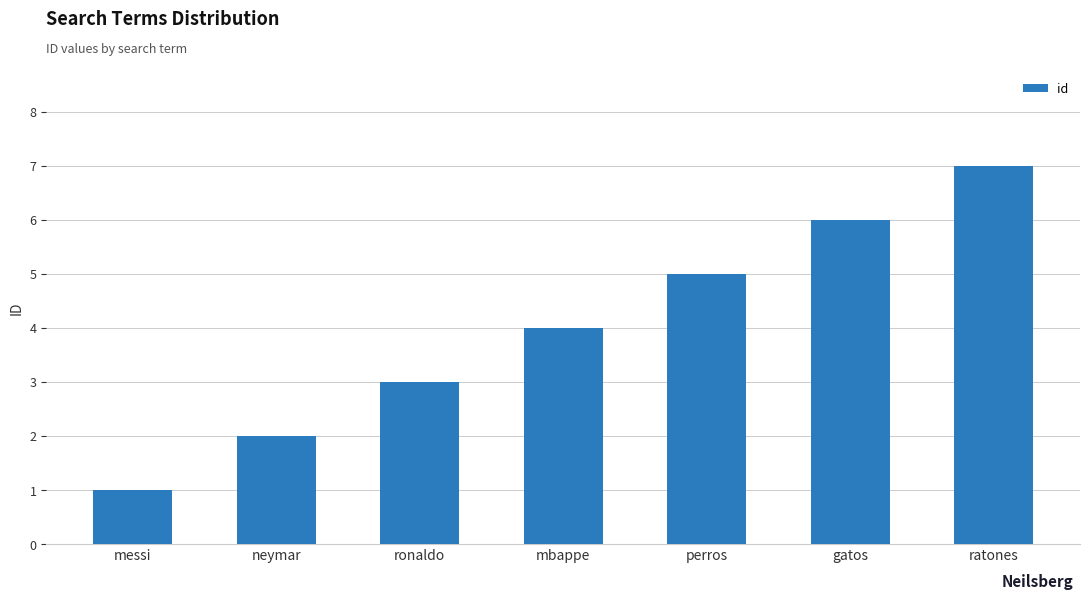

Reading right to left, list all the values displayed in this chart.

7	6	5	4	3	2	1